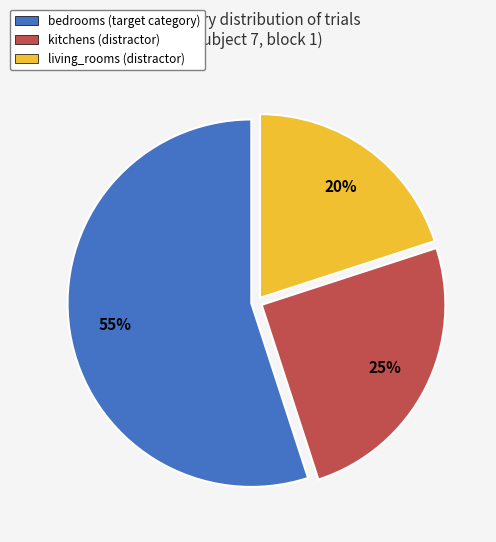

Approximately how many times larger is the value at bedrooms (target category) compared to kitchens (distractor)?

2.2